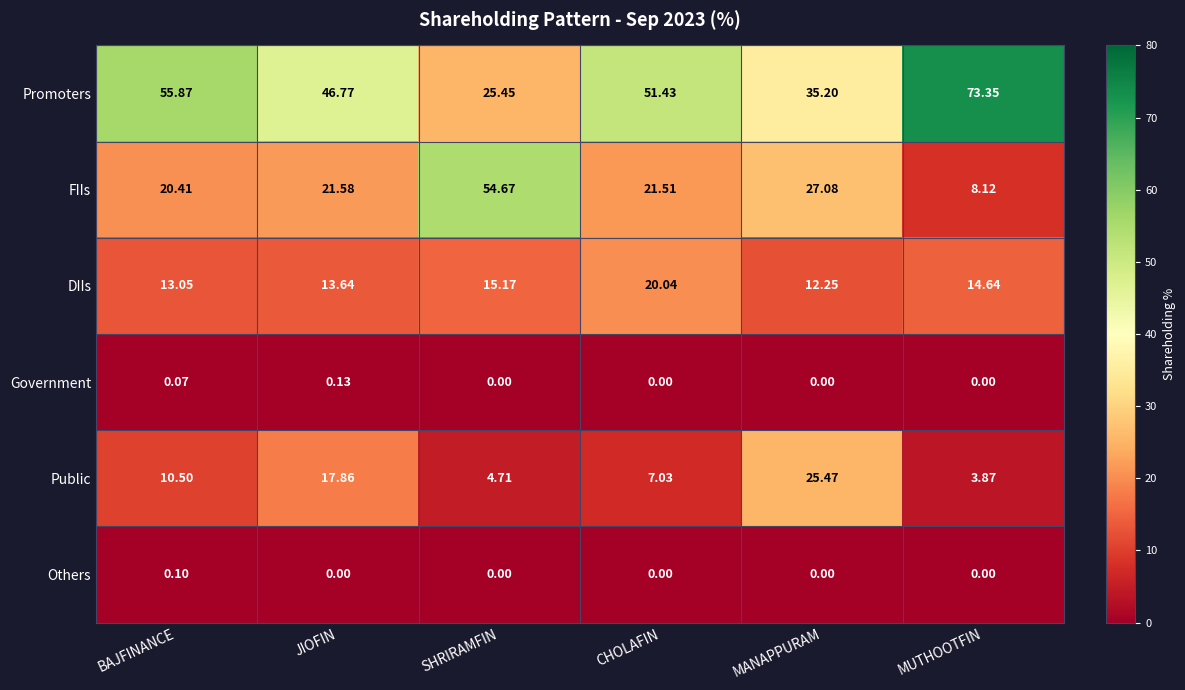

Between MANAPPURAM and MUTHOOTFIN, which series saw the biggest shift?

Promoters